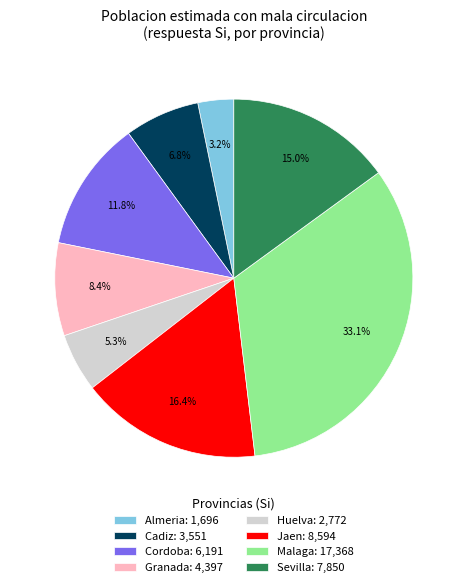

Count the number of slices in the pie.

8